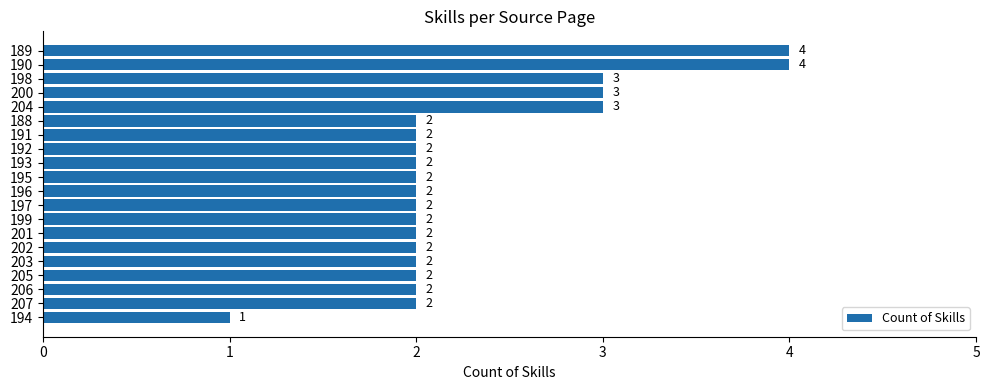

What is the difference between the second highest and minimum values?

3